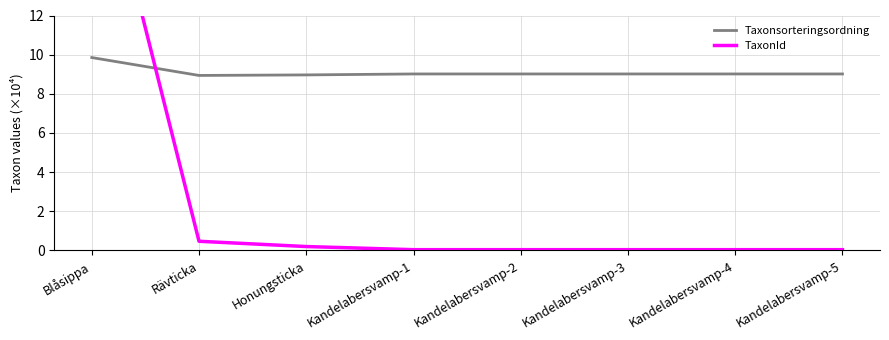

What is the difference between the maximum and minimum values in the Taxonsorteringsordning series?

0.9